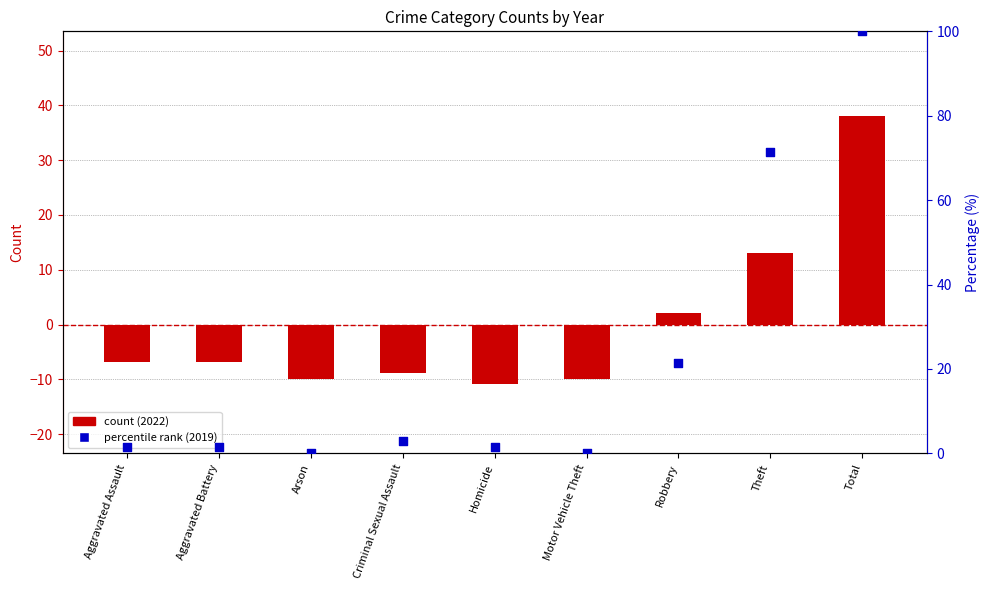

Which series contains the lowest Y value?

count (2022)